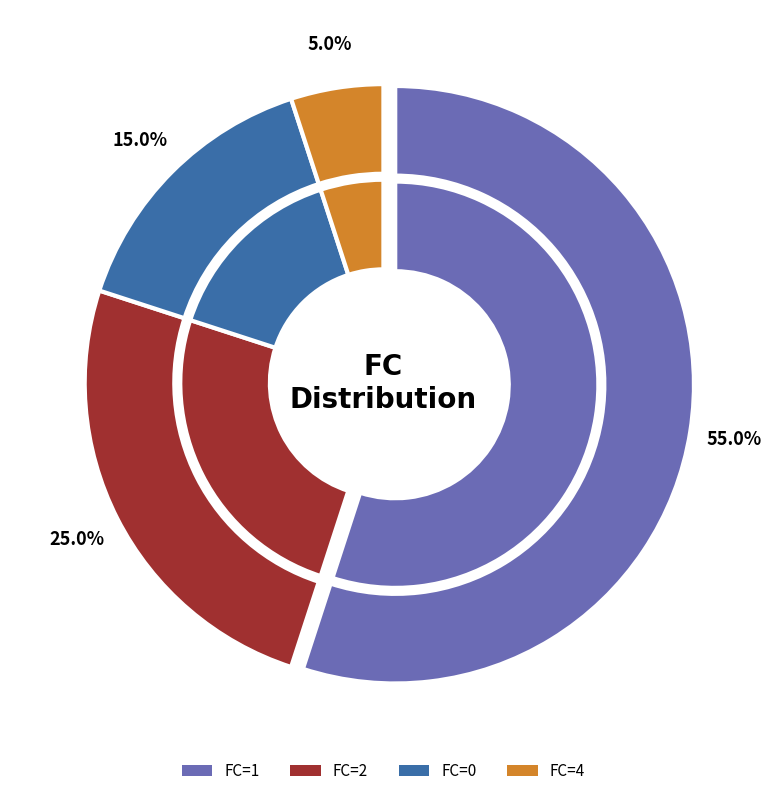

How many slices are in this pie chart?

4